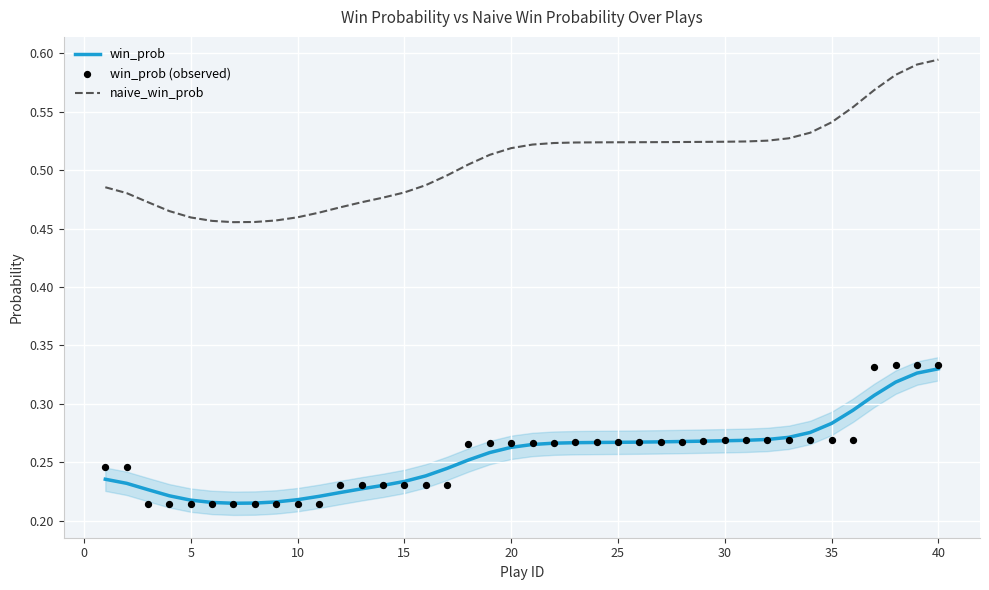

At how many categories does at least one series exceed 0?

40